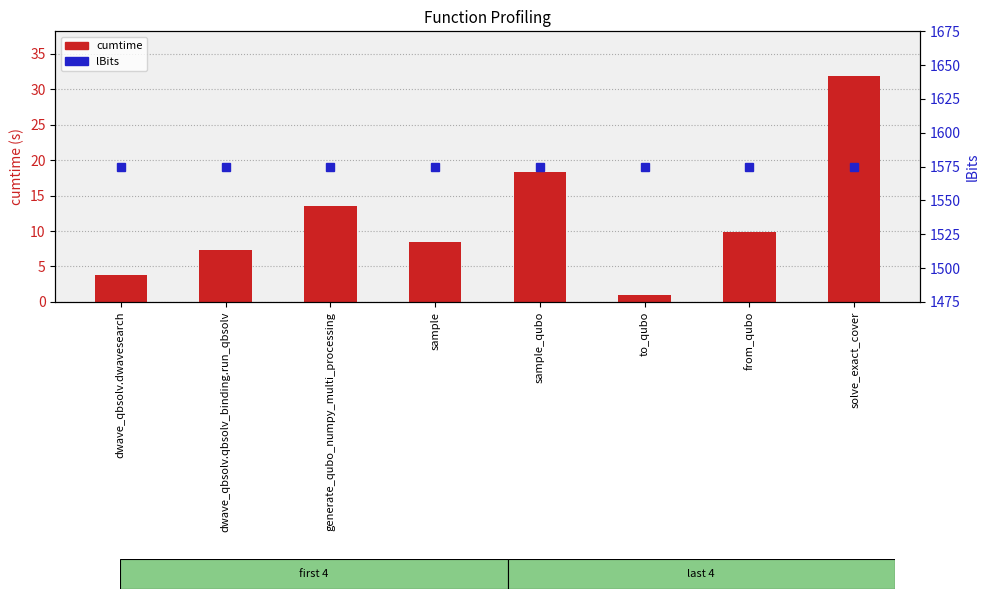

Rank the series by their average value, from highest to lowest.

lBits, cumtime